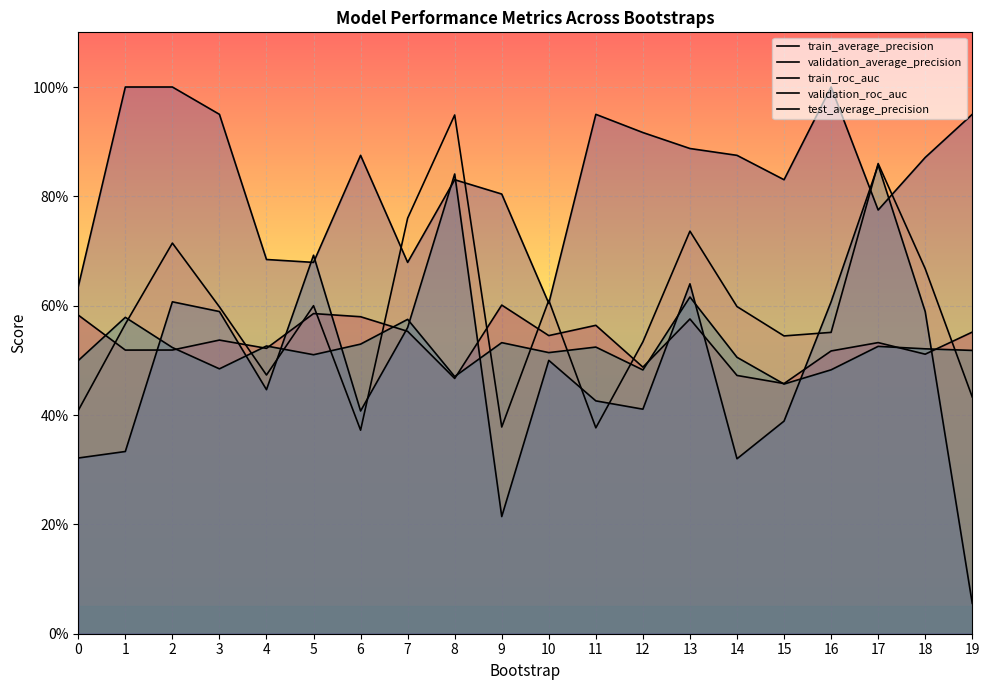

Which label corresponds to the smallest value in the chart?

19